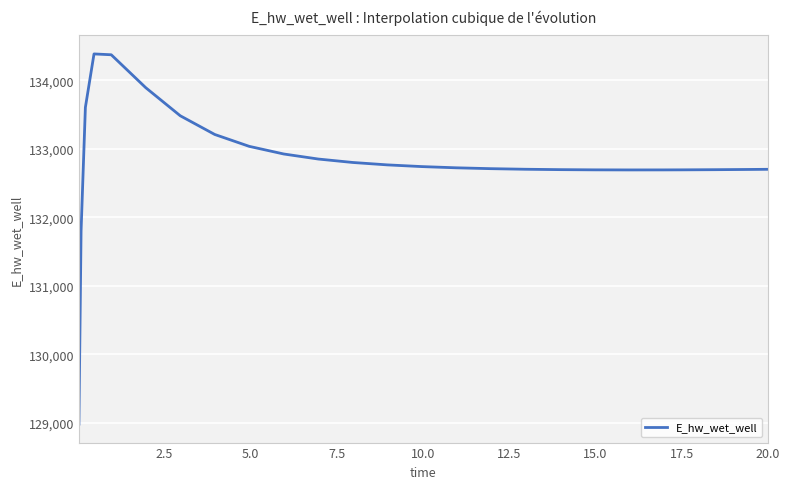

What is the greatest value displayed?

134387.2